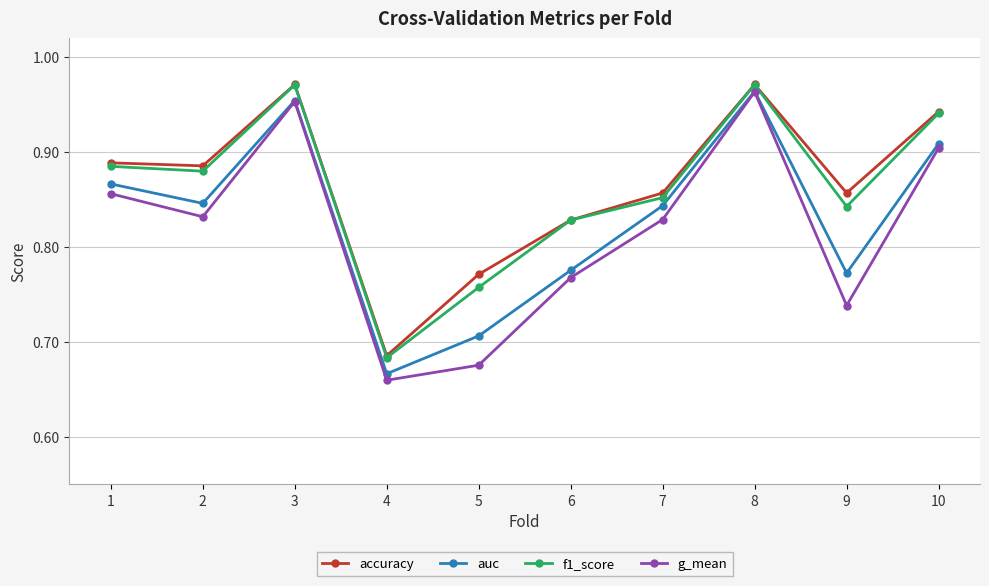

Count the auc values in the range 0 to 1.

10